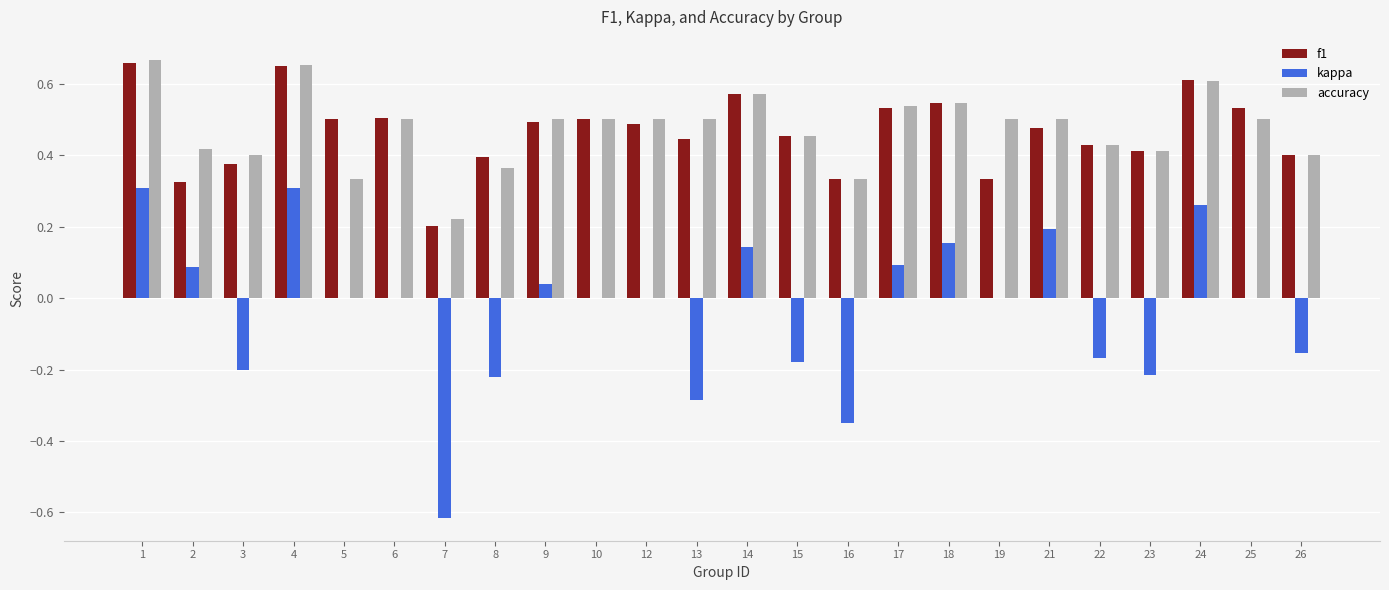

What is the total value across all series at 18?

1.2